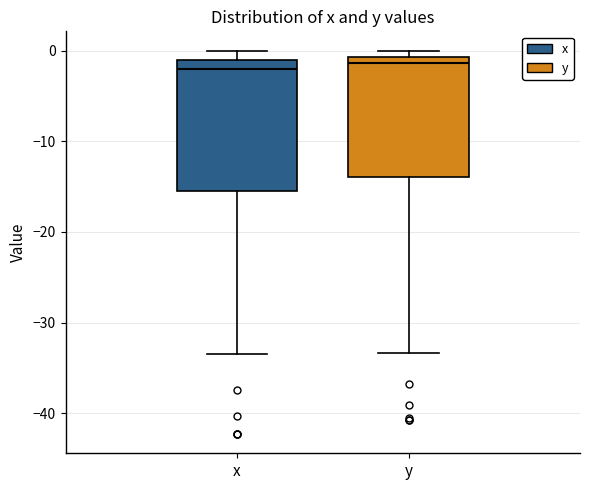

Reading left to right, read every box against the y-axis: the position of its median line, the range the box covers, and the ends of its whiskers. The values are not printed on the chart, so give them approximately, as read against the axis.

x: median -2, box -16 to -1, whiskers -33 to 0
y: median -1 (just below the box's upper edge), box -14 to -1, whiskers -33 to 0